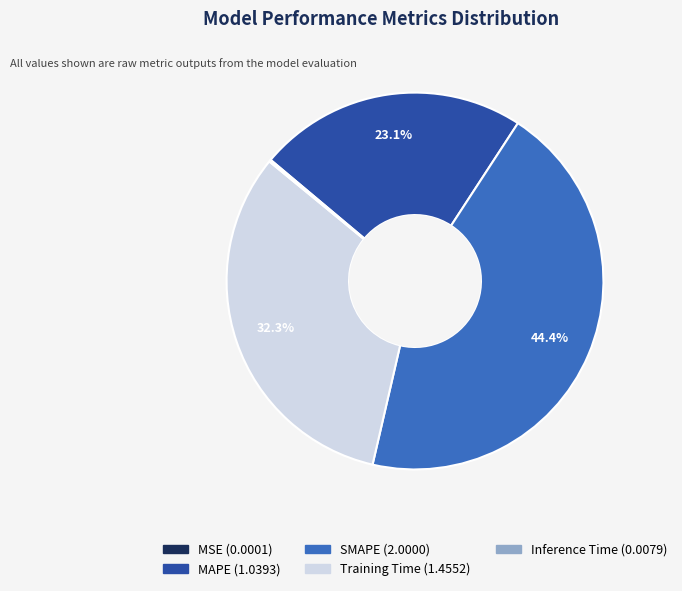

What percentage do Training Time and SMAPE together represent?

76.7%